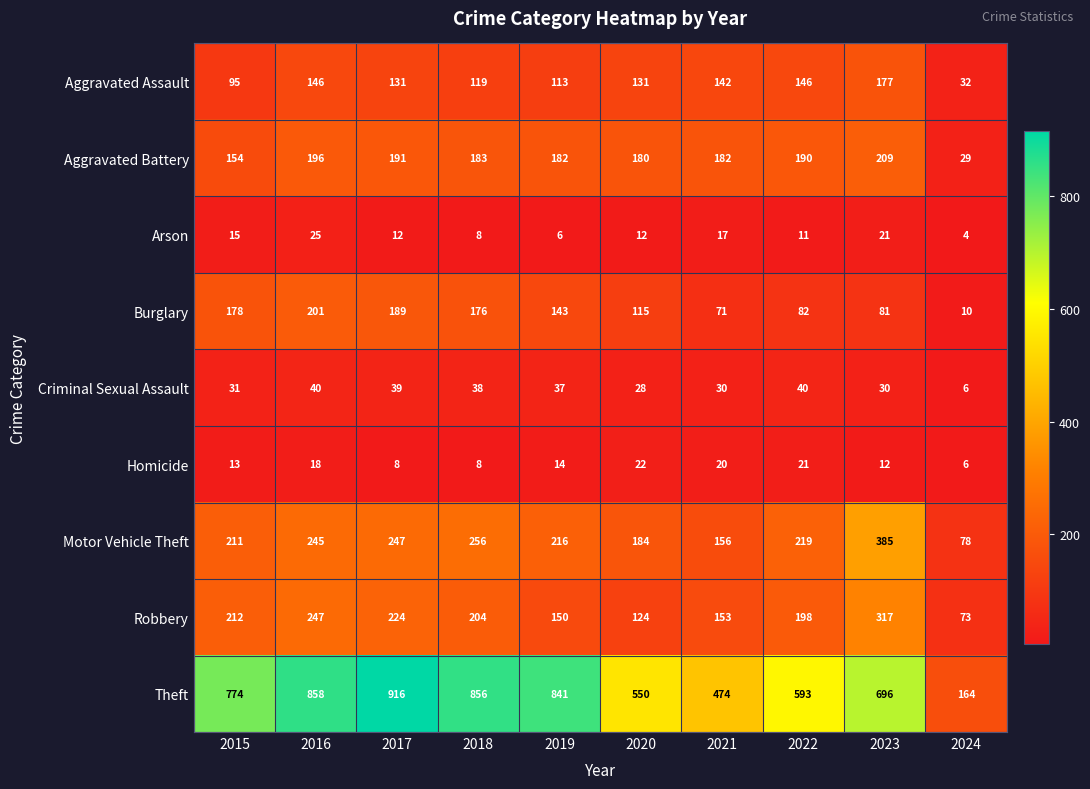

At which label does Motor Vehicle Theft first exceed 219?

2016